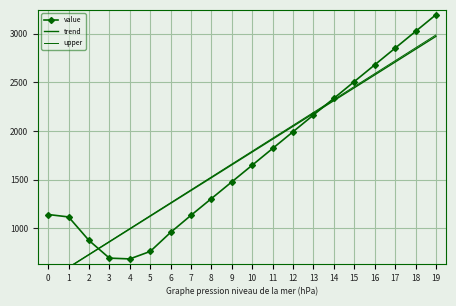

What is the difference between the trend values at 8 and 14?

793.1